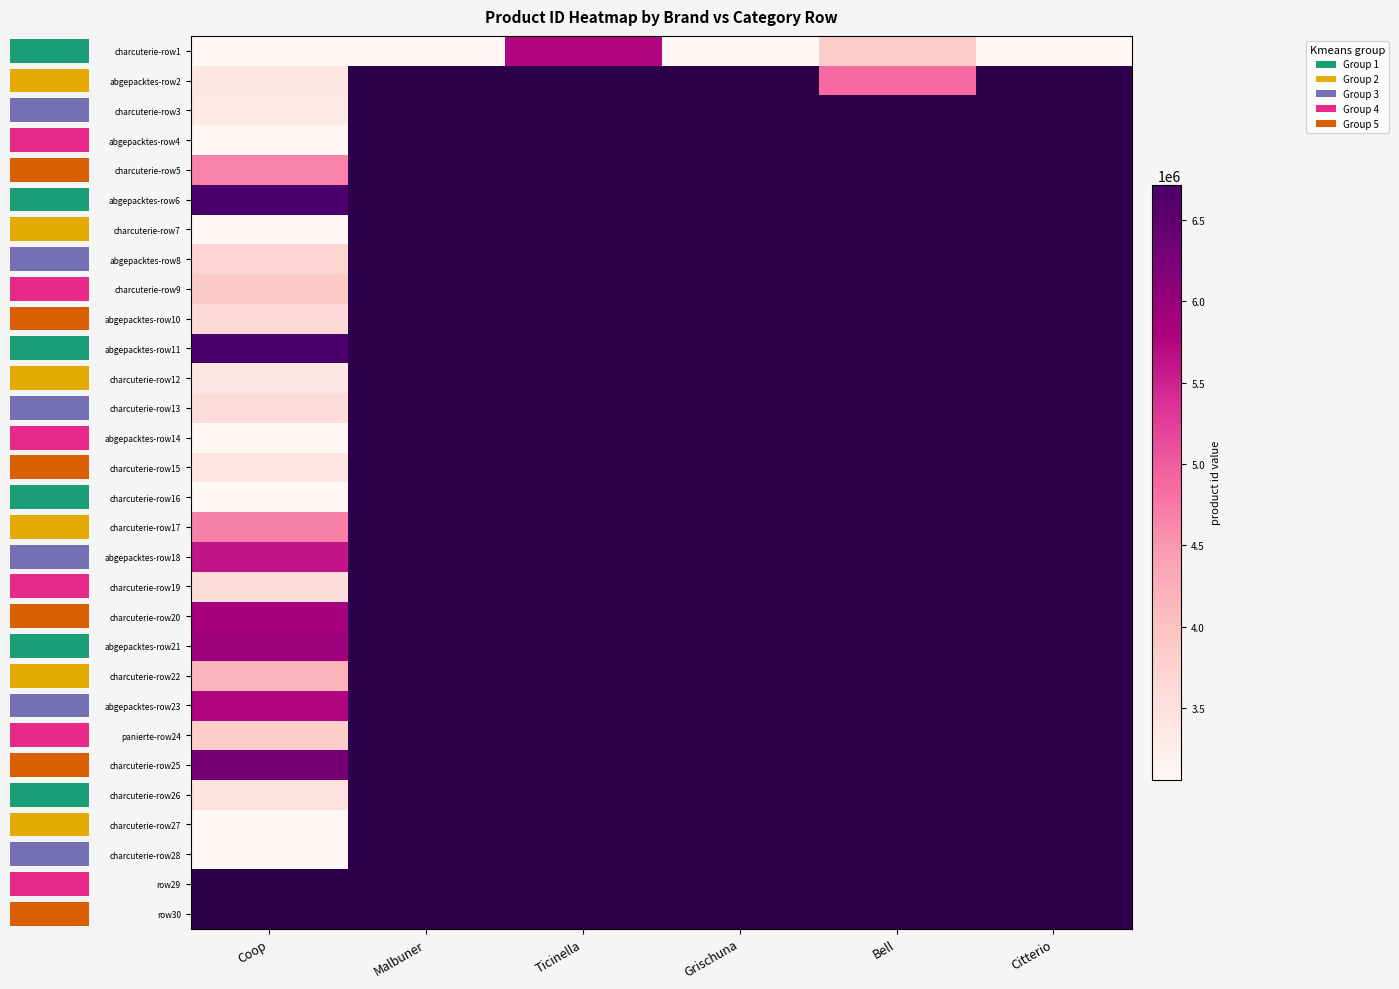

Which series changed the most between Coop and Bell?

abgepacktes-row2